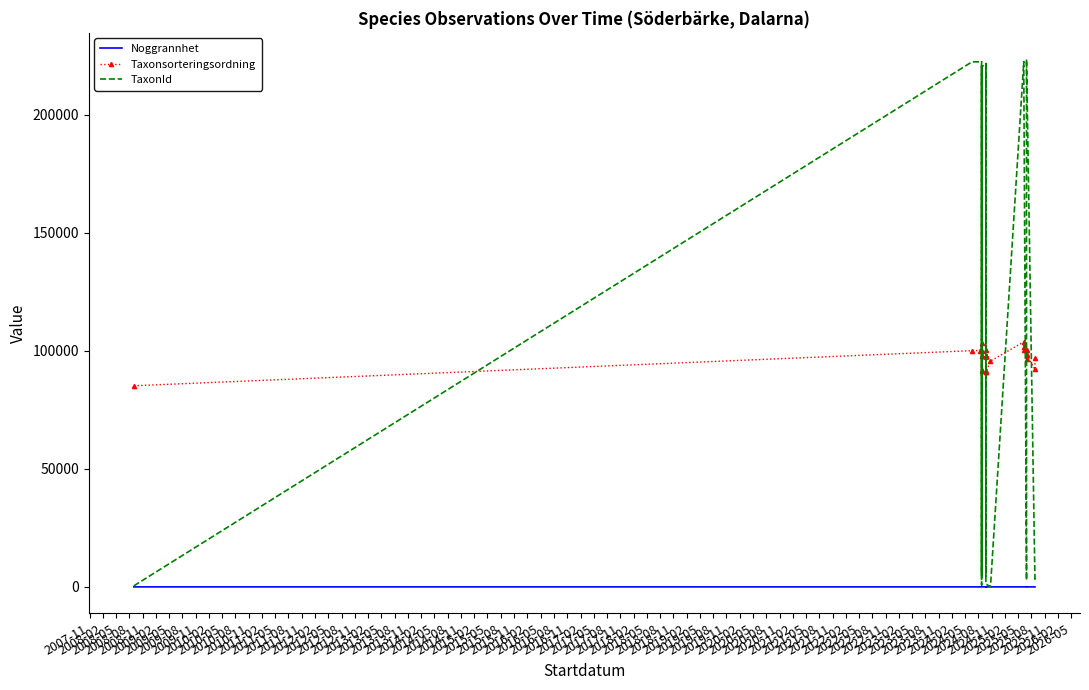

True or false: Taxonsorteringsordning has more than 1 interior local peaks.

True